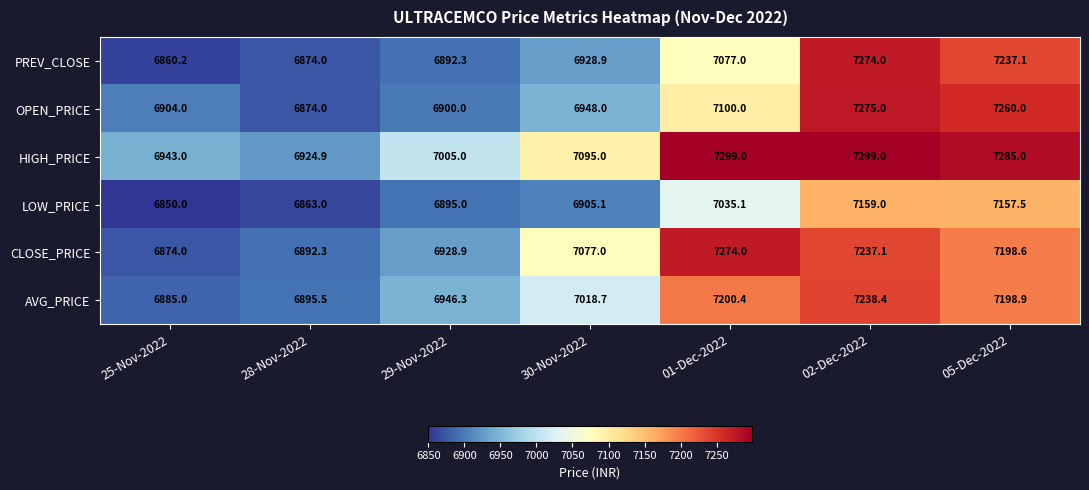

What is the maximum value shown in the chart?

7299.0